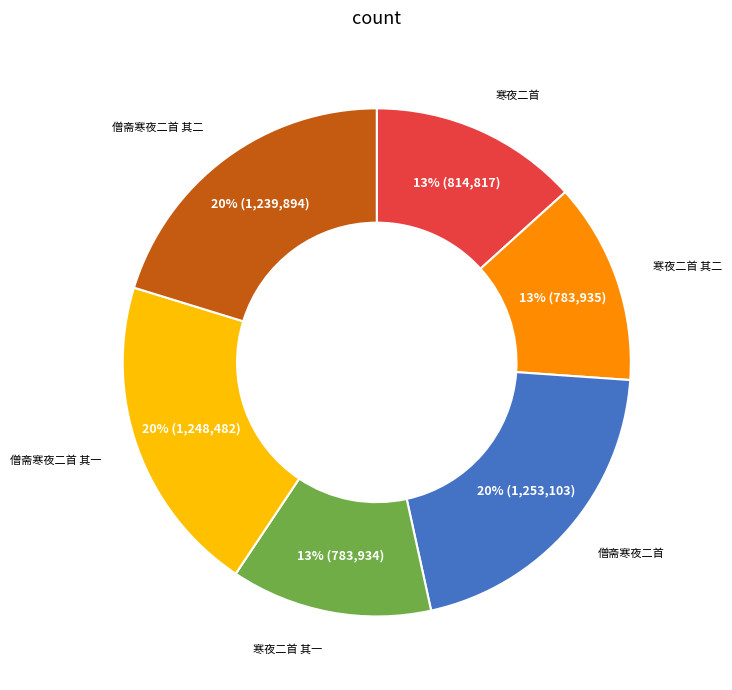

Is there a majority slice in this chart?

No